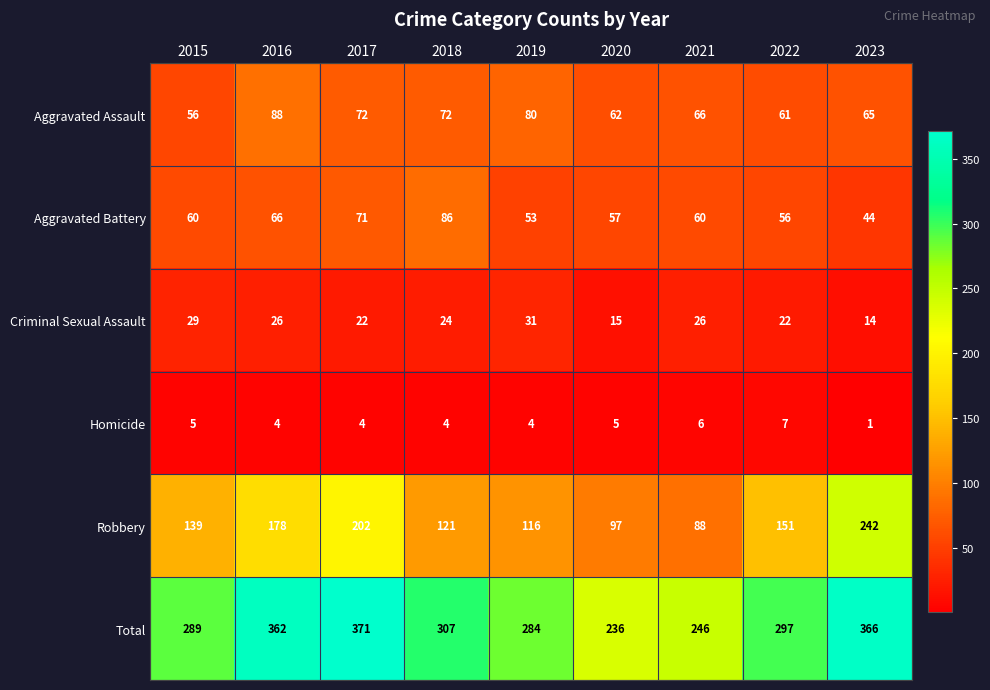

The Robbery series shows 151 at 2022. True or false?

True